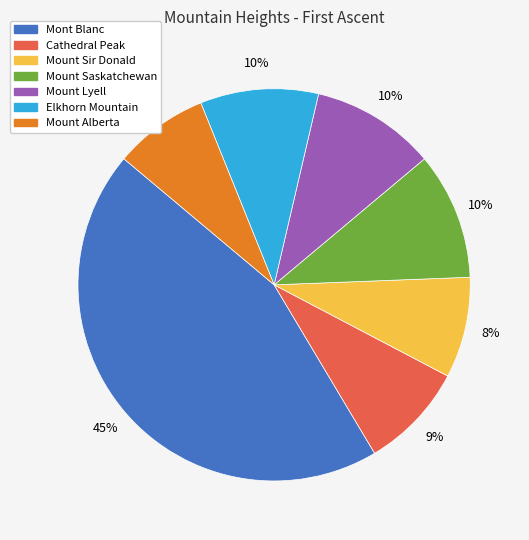

Count the number of slices in the pie.

7